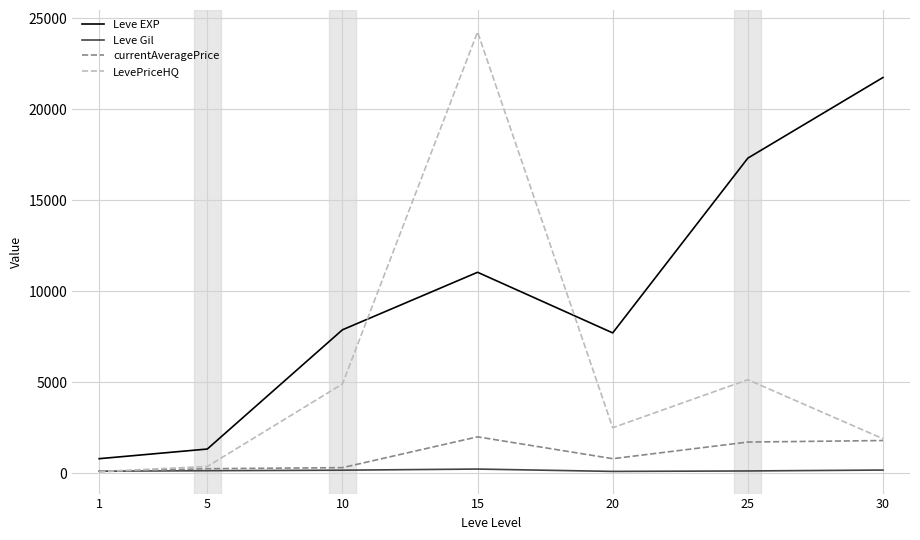

At which label does LevePriceHQ reach its minimum?

1